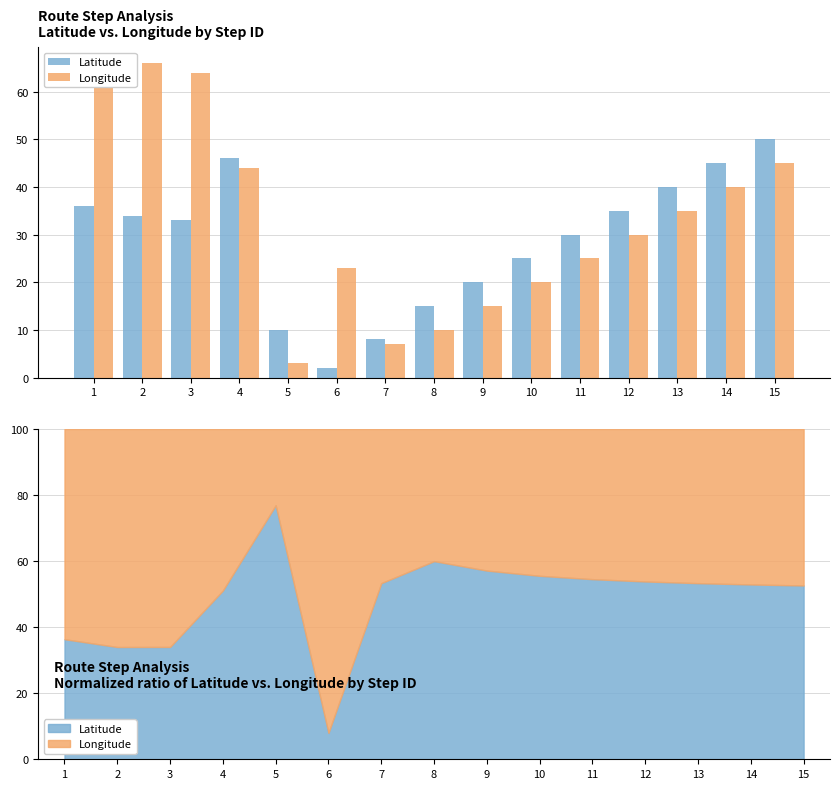

Rank the series at 2 from highest to lowest value.

Longitude, Latitude